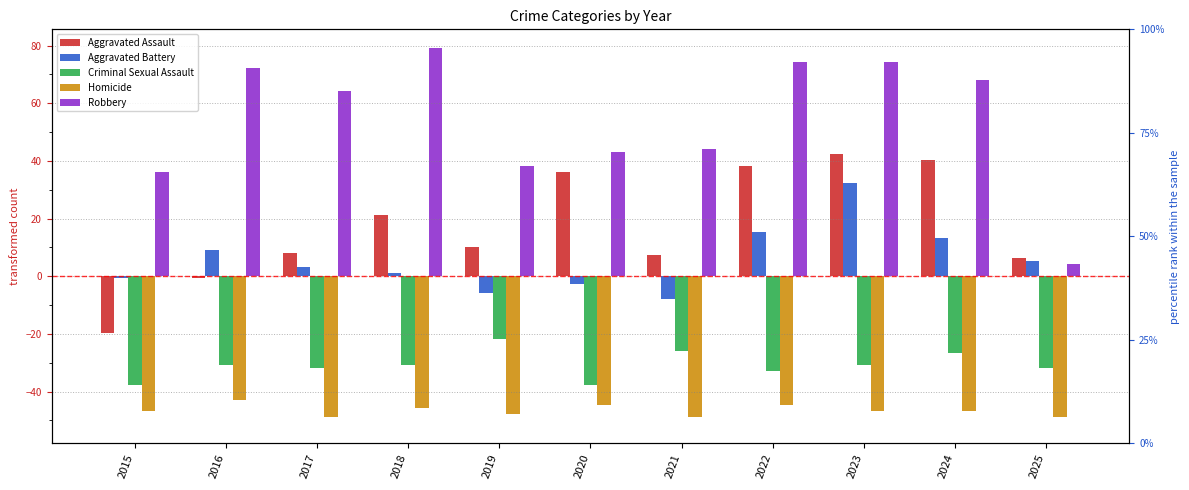

What is the total value across all series at 2016?

7.2